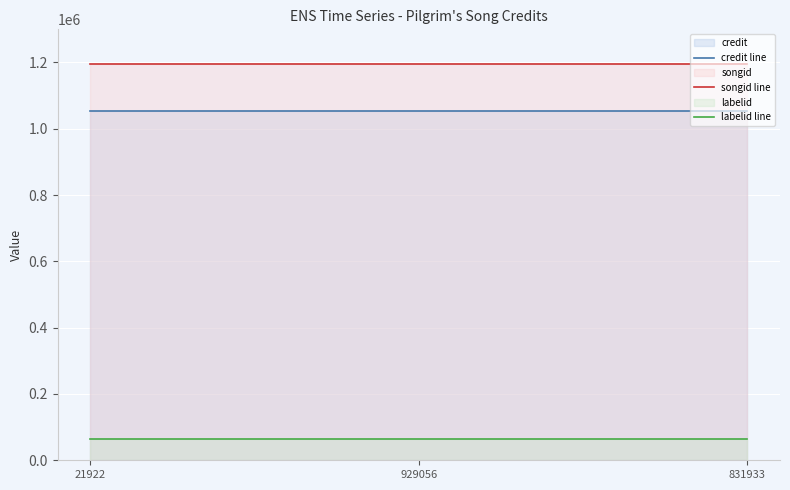

The songid line series shows 1768638 at 929056. True or false?

False